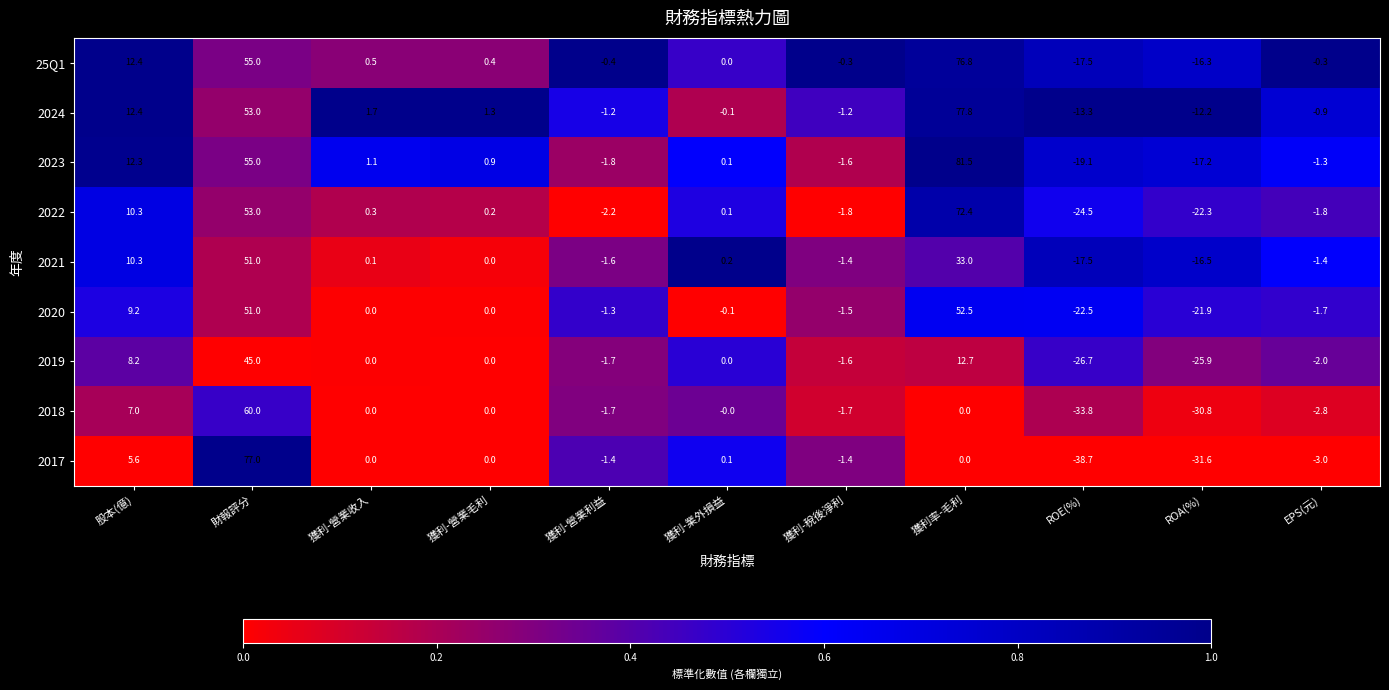

Which series has the largest range (max minus min)?

2017